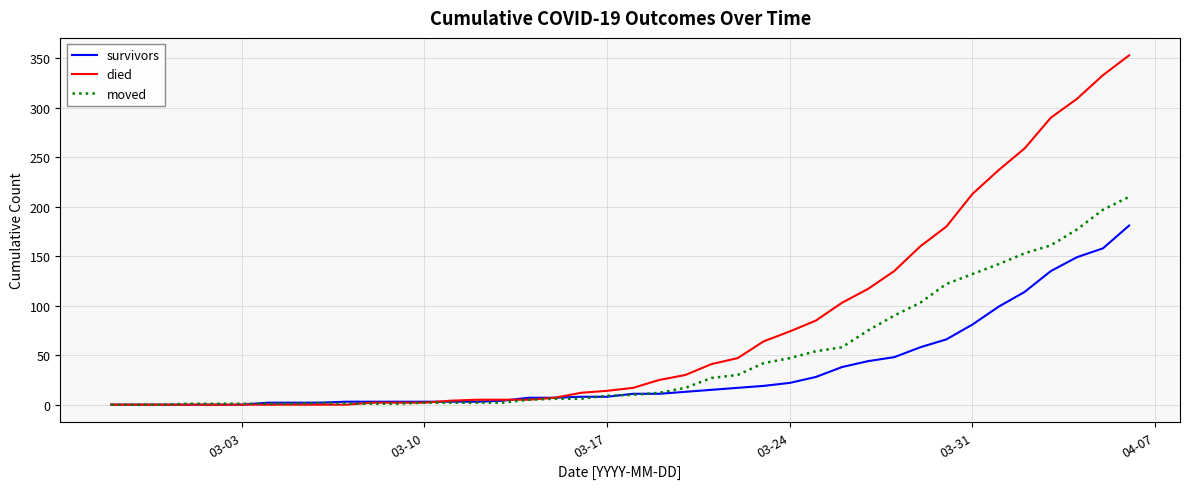

What is the highest value of the died series?

353